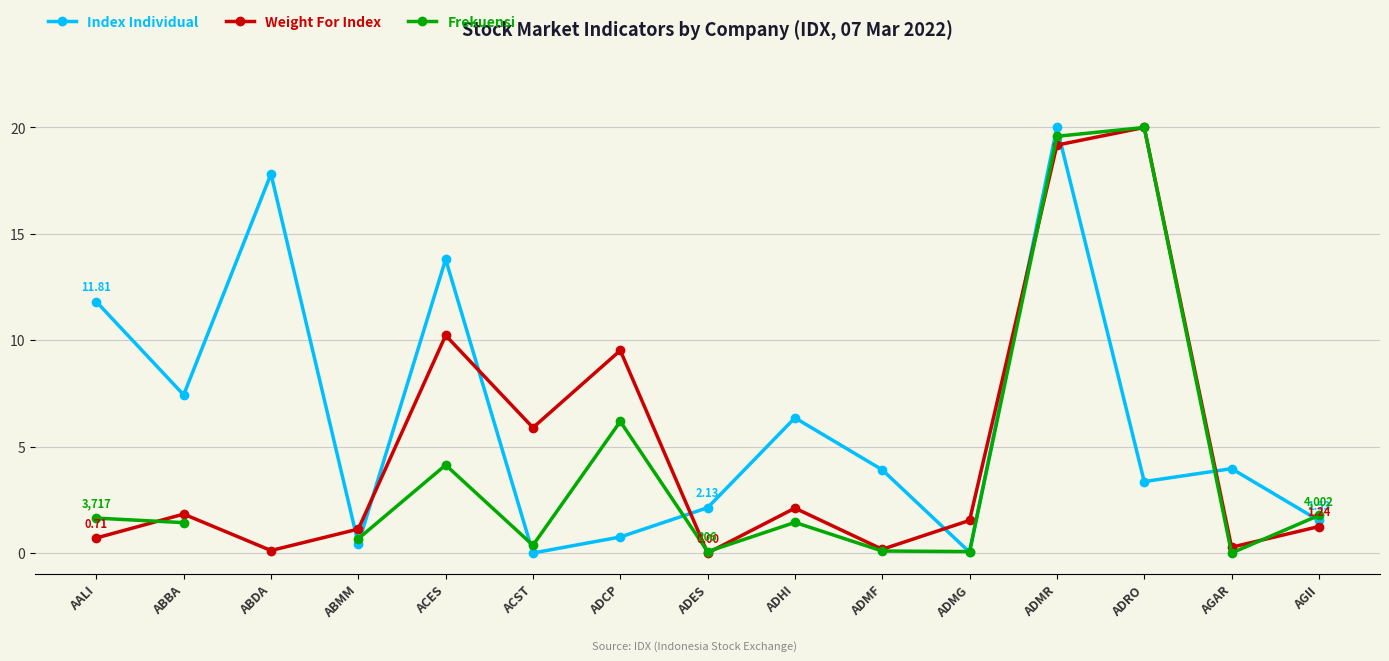

Where is Weight For Index nearest to the value 10?

ACES